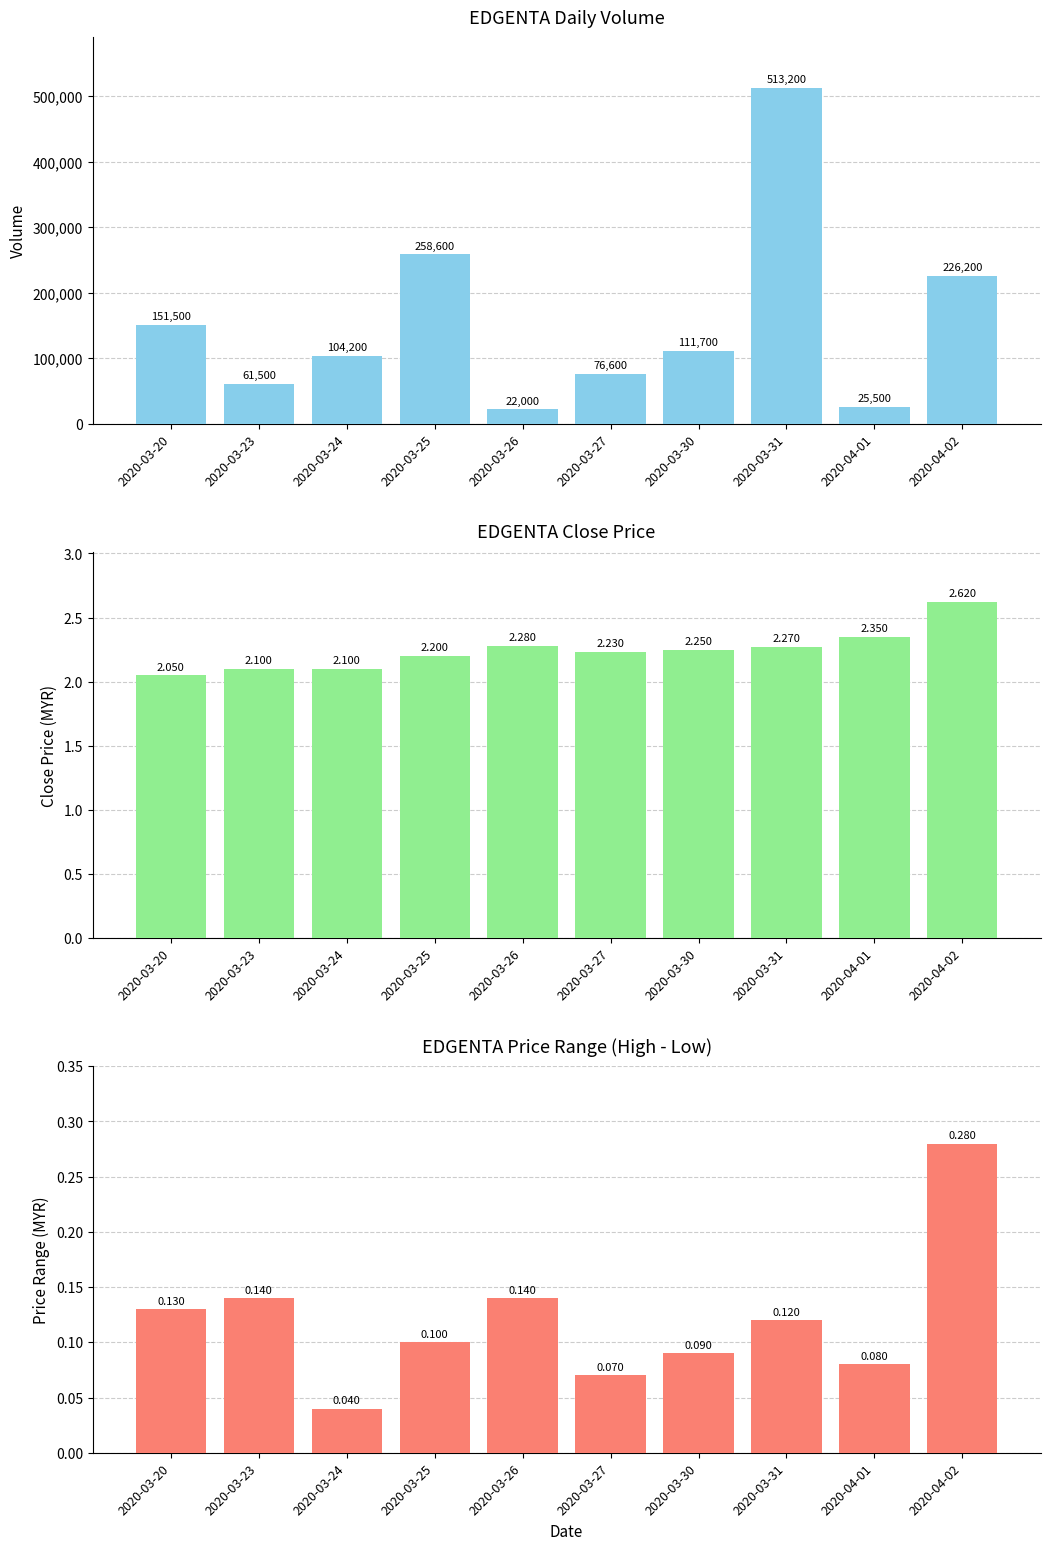

How many bars are there in total?

30